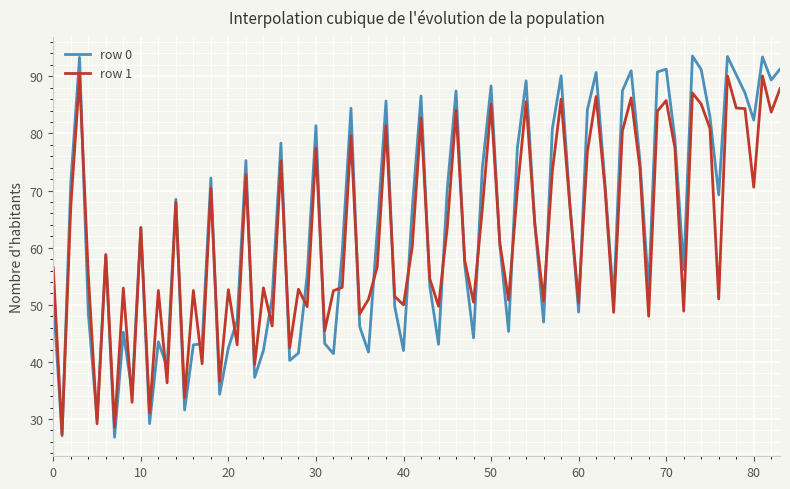

What is the minimum value shown in the chart?

26.8